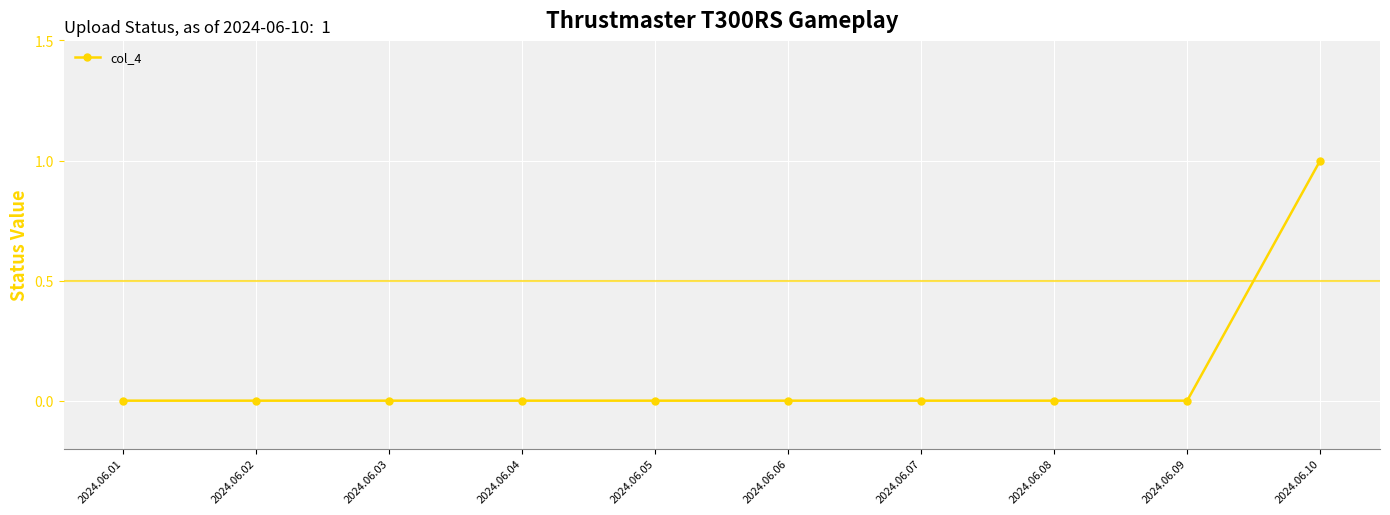

What is the sum of all values?

1